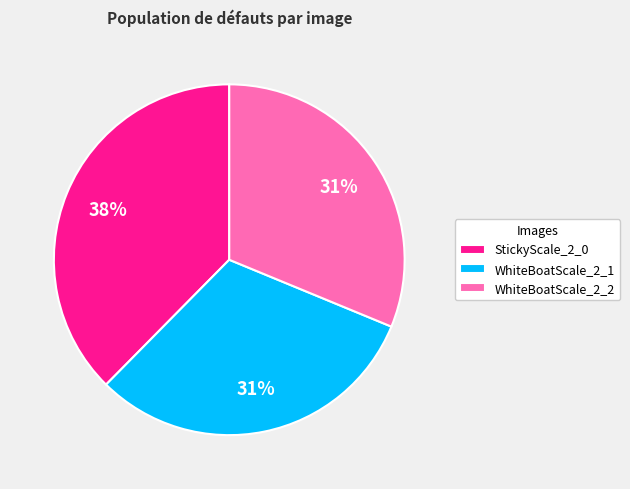

Is the sum of StickyScale_2_0 and WhiteBoatScale_2_2 greater than half?

Yes